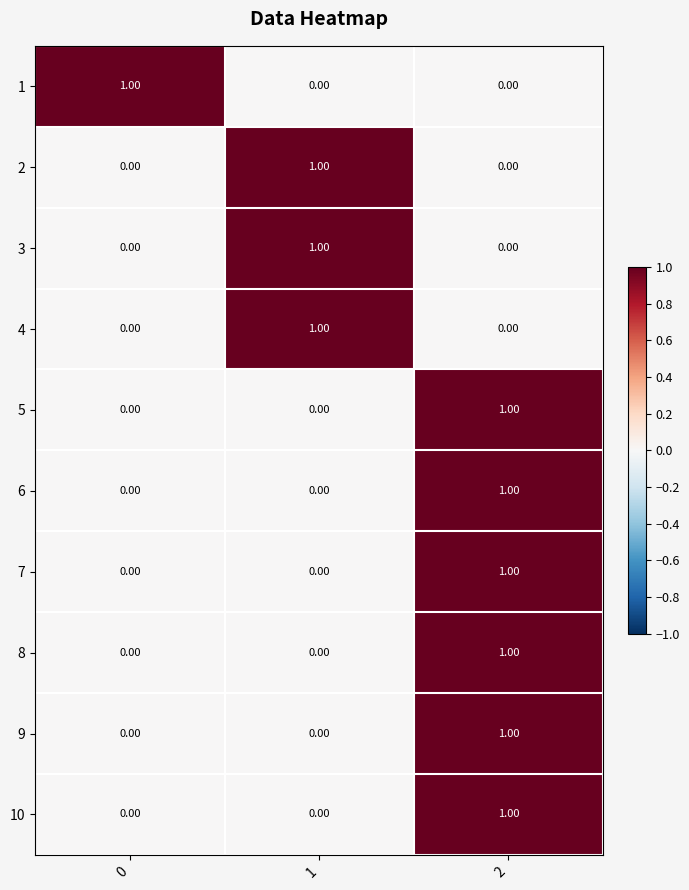

At how many categories does at least one series exceed 0?

3